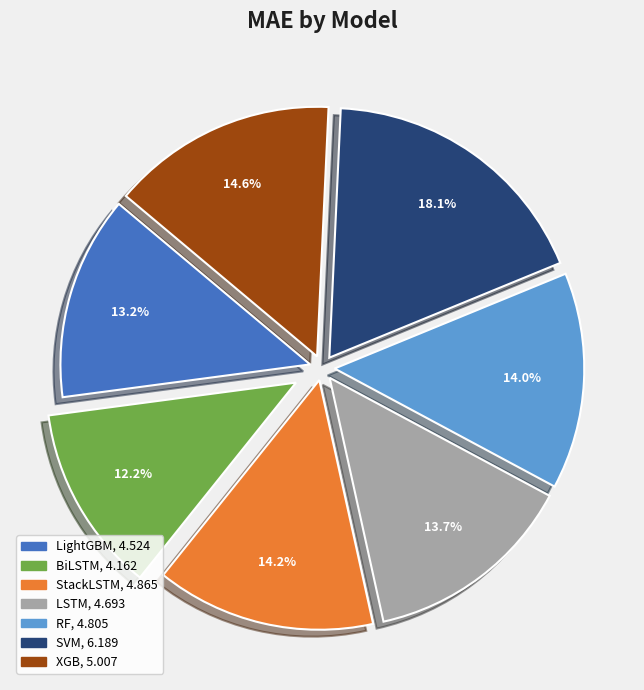

How many slices are in this pie chart?

7